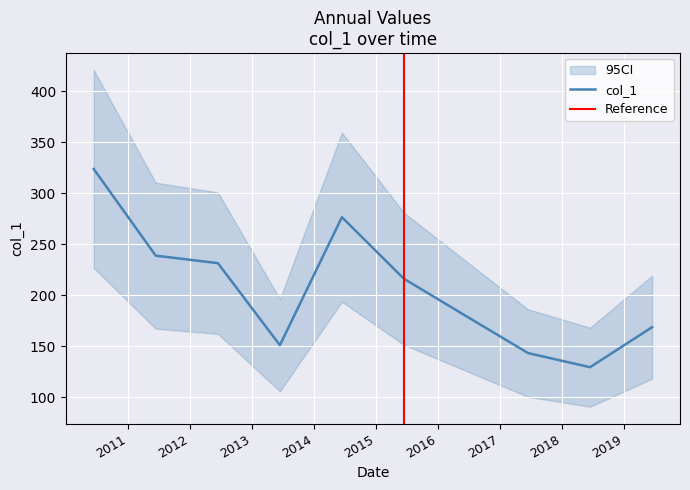

Where does the data first go above 216?

2010-06-15